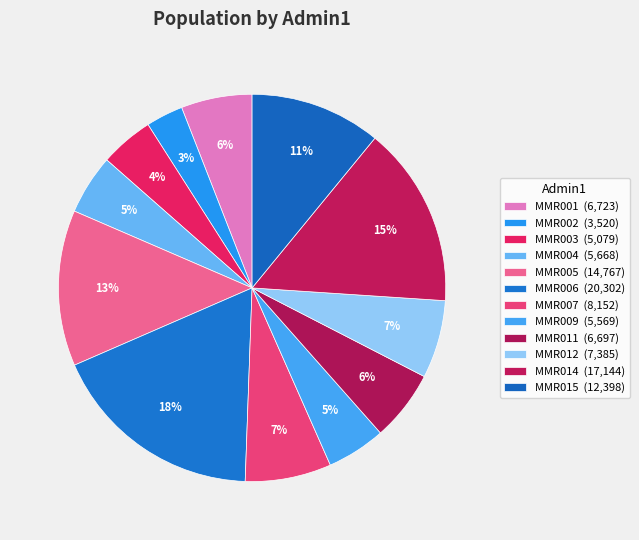

To the nearest percent, what is the difference between the largest and smallest slice percentages?

15%